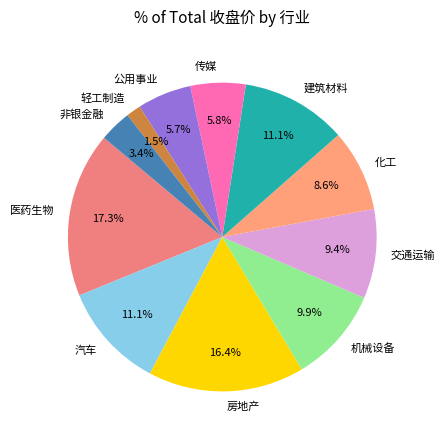

What is the ratio of the value at 机械设备 to the value at 房地产?

0.6